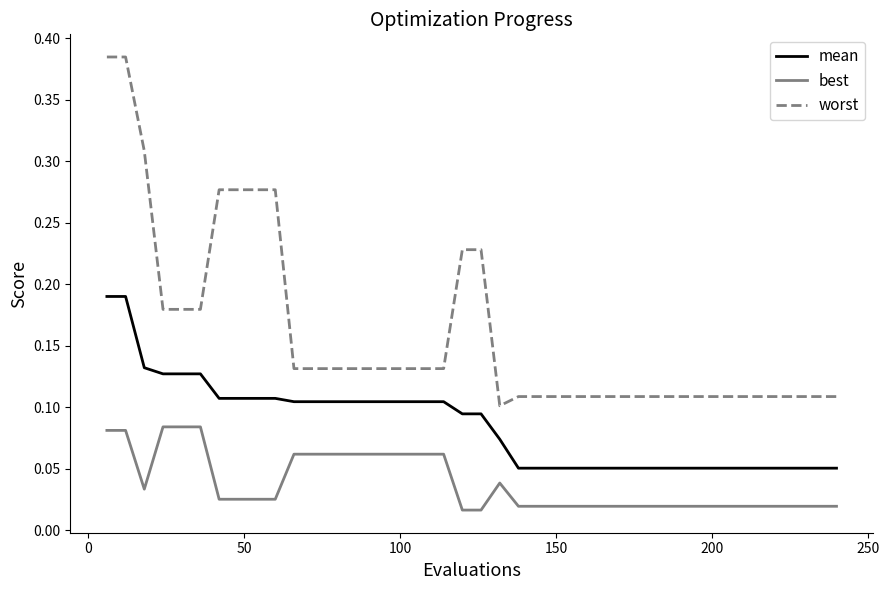

List the series in order of their peak value, lowest first.

best, mean, worst